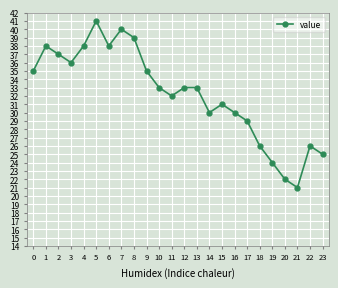

At which category does the data reach its first local valley?

3